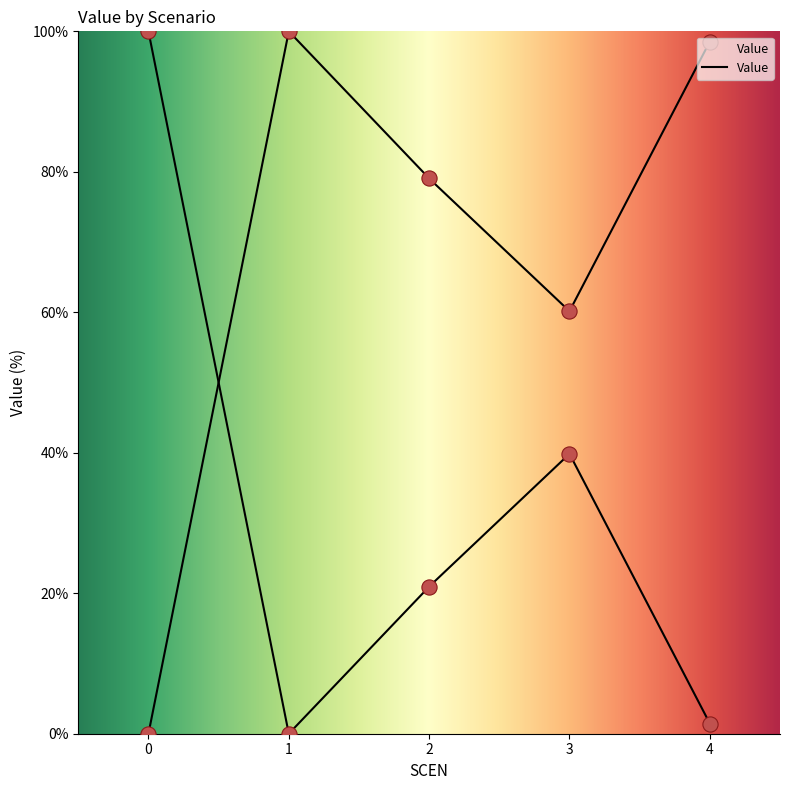

What is the change in value from 2 to 3?

-18.9